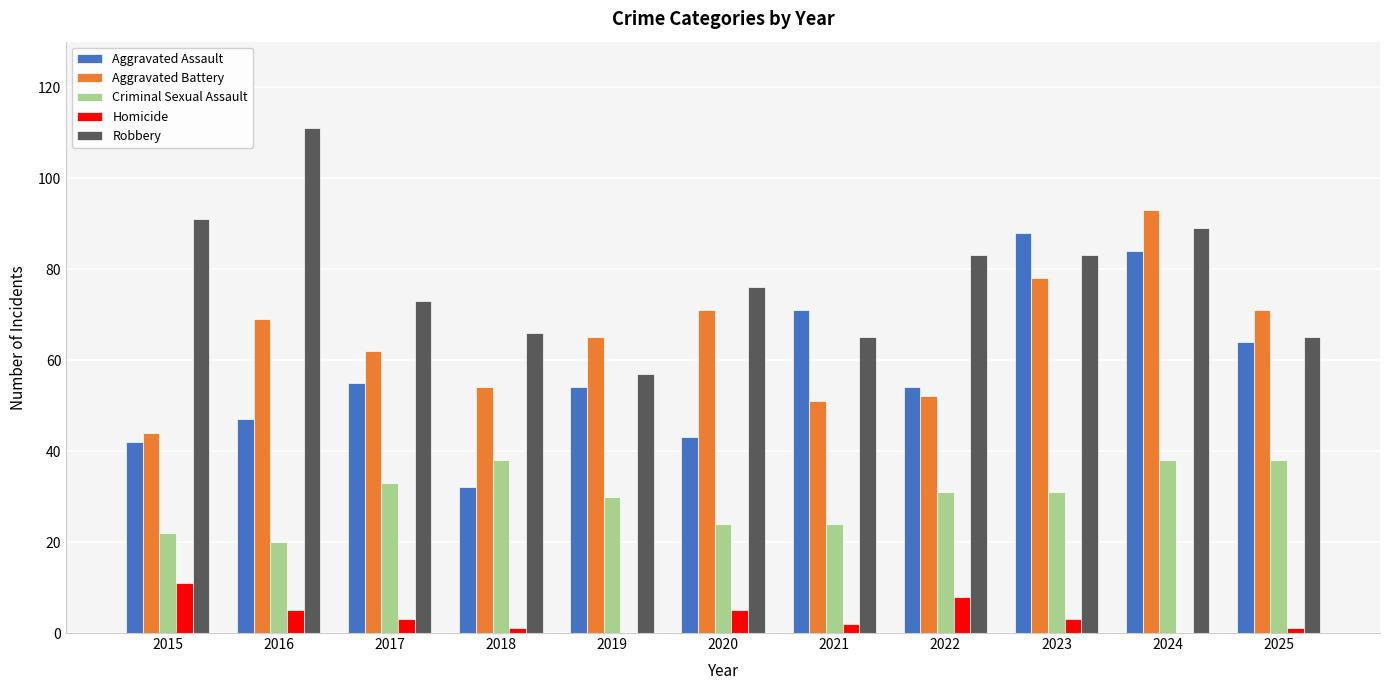

The value of Aggravated Assault at 2018 is 21. True or false?

False